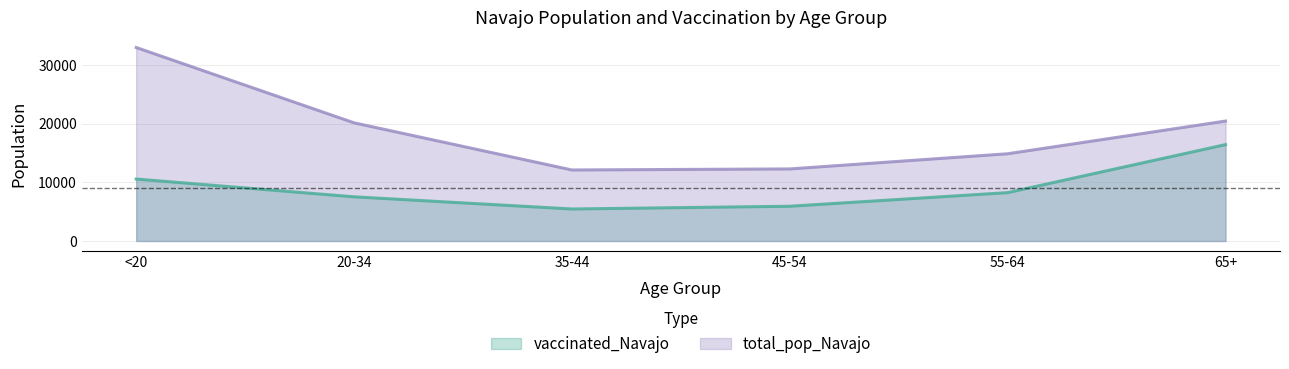

True or false: vaccinated_Navajo and total_pop_Navajo cross at least once.

False